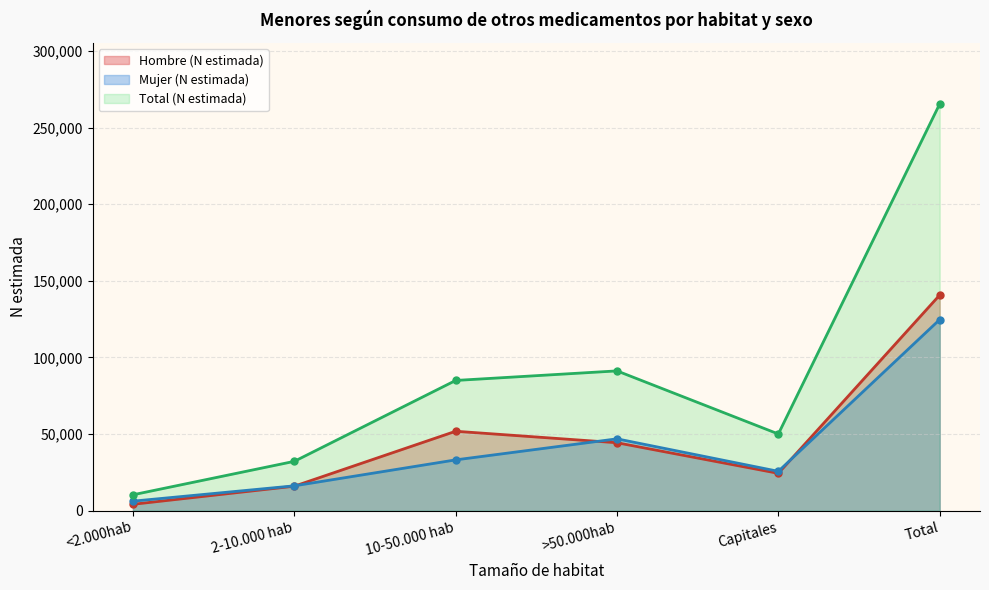

The Total (N estimada) series shows 10378 at <2.000hab. True or false?

True